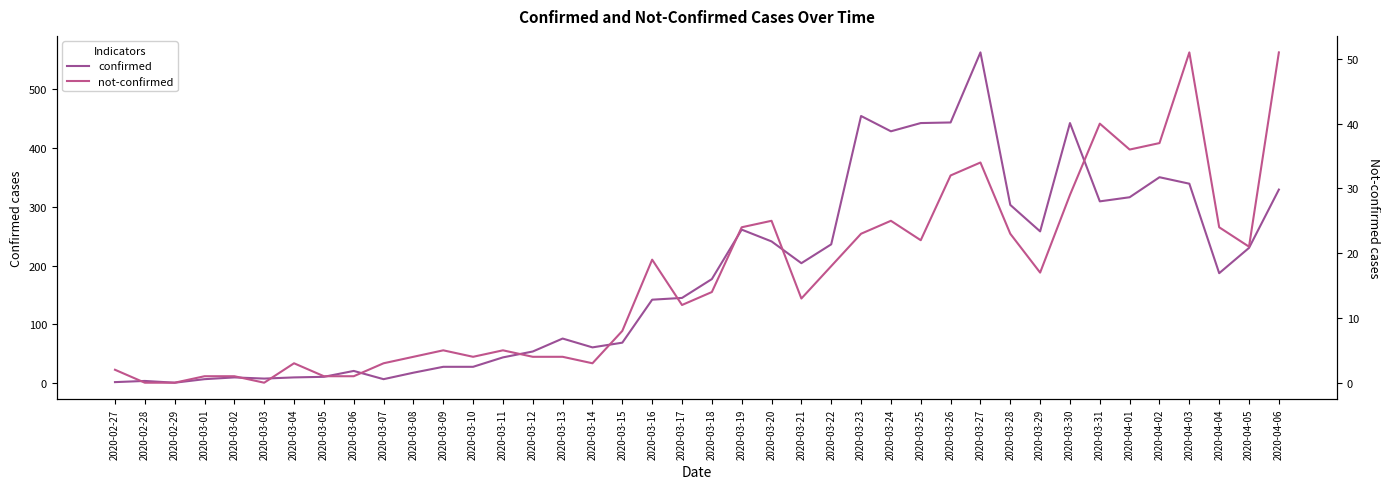

How many interior local valleys does the not-confirmed series have?

9